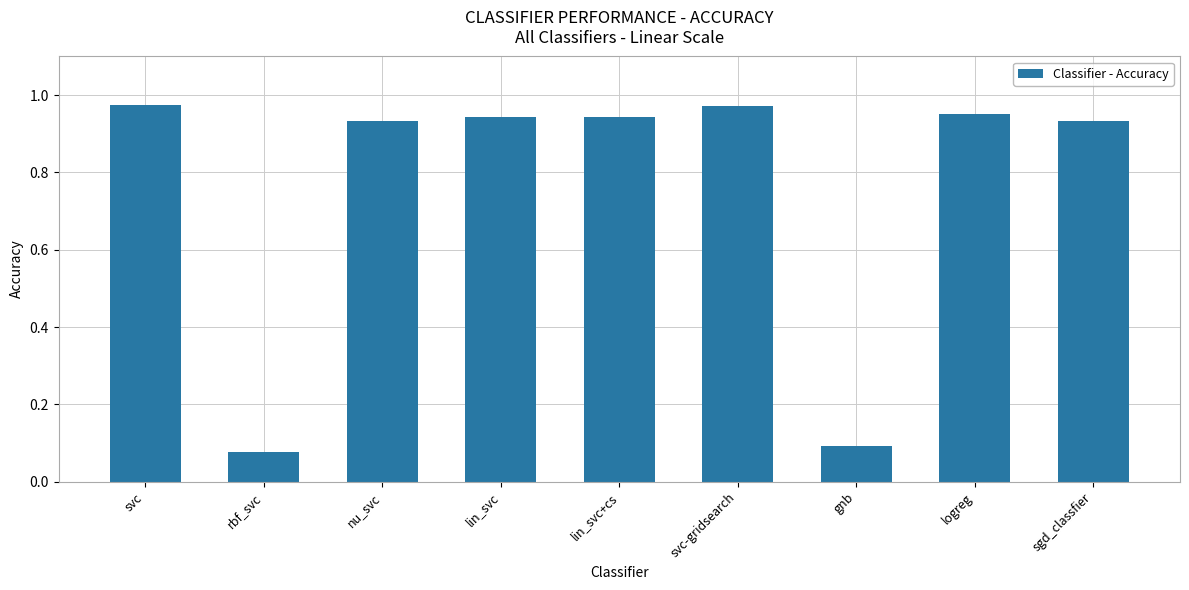

What is the change in value from rbf_svc to lin_svc?

+0.9